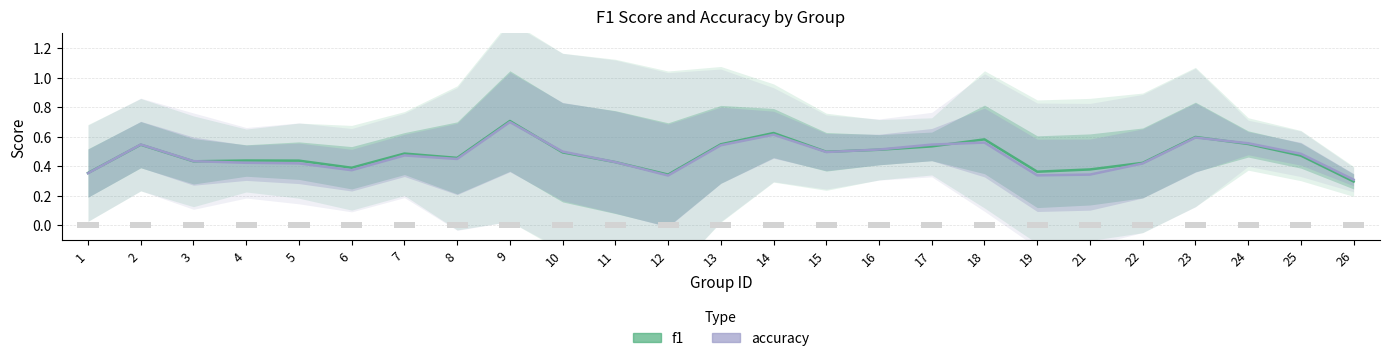

Is the value of accuracy at 4 greater than the value of f1 at 7?

No